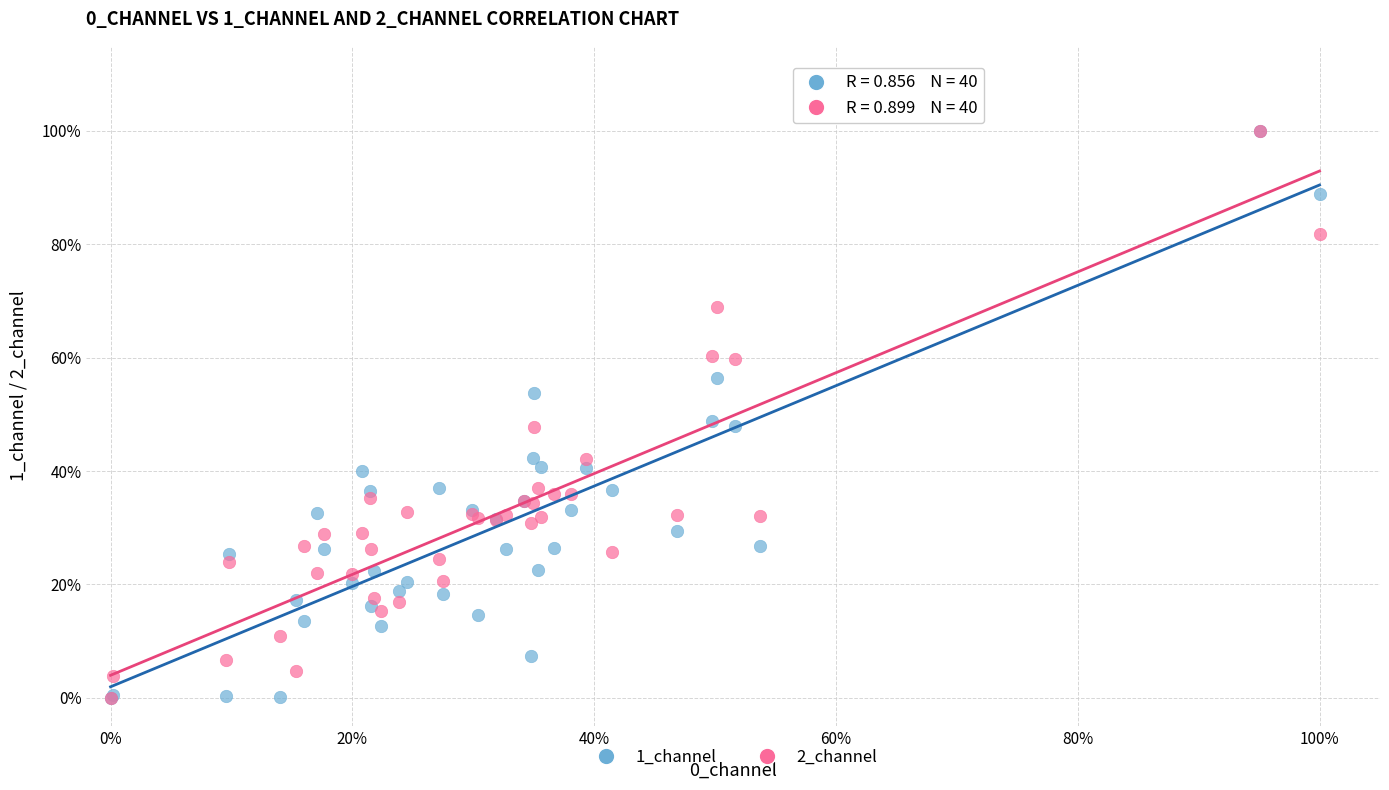

What are all the series names shown in the legend?

1_channel, 2_channel